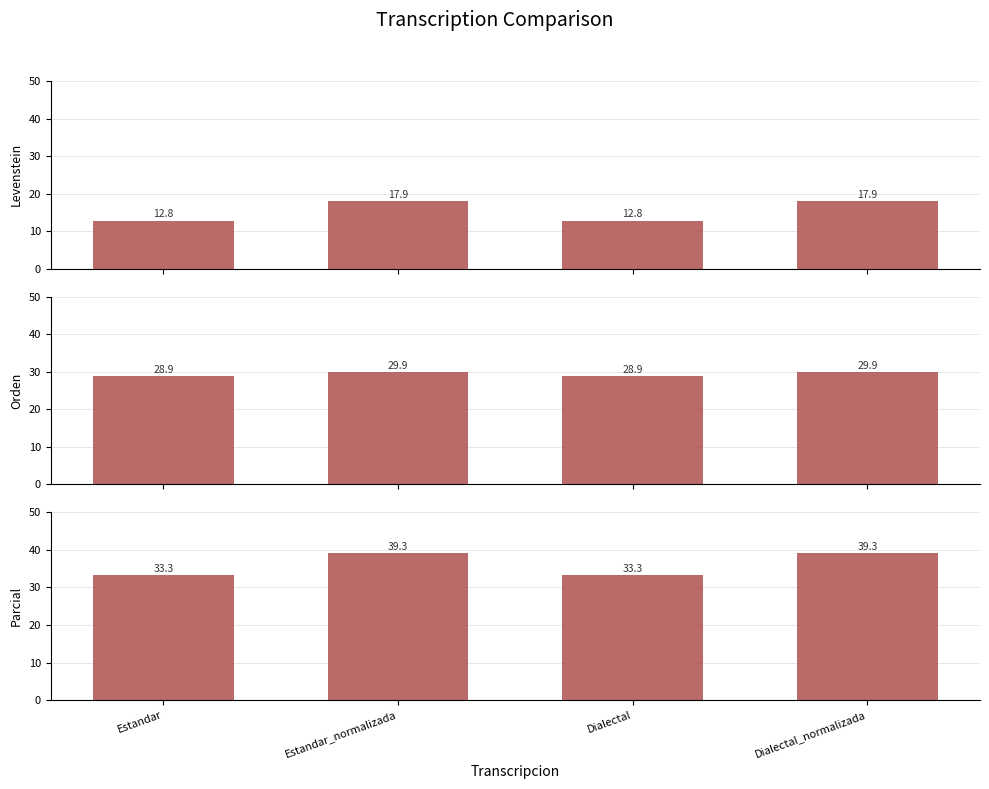

What is the label of the 3rd bar from the right?

Estandar_normalizada